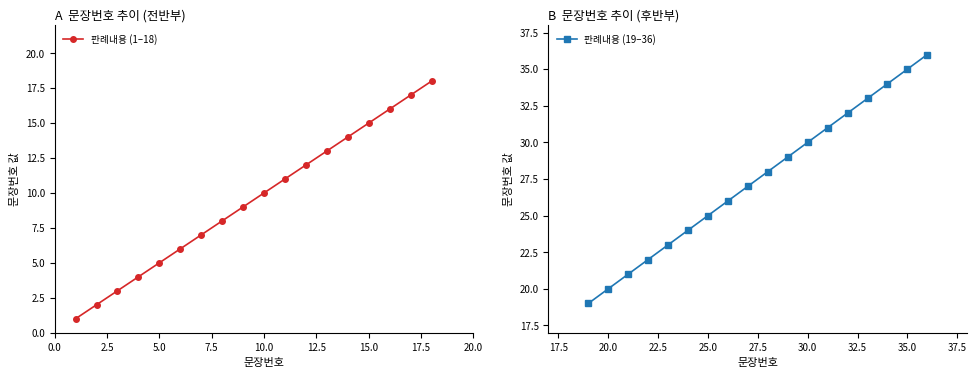

True or false: 판례내용 (19–36) and 판례내용 (1–18) cross at least once.

False